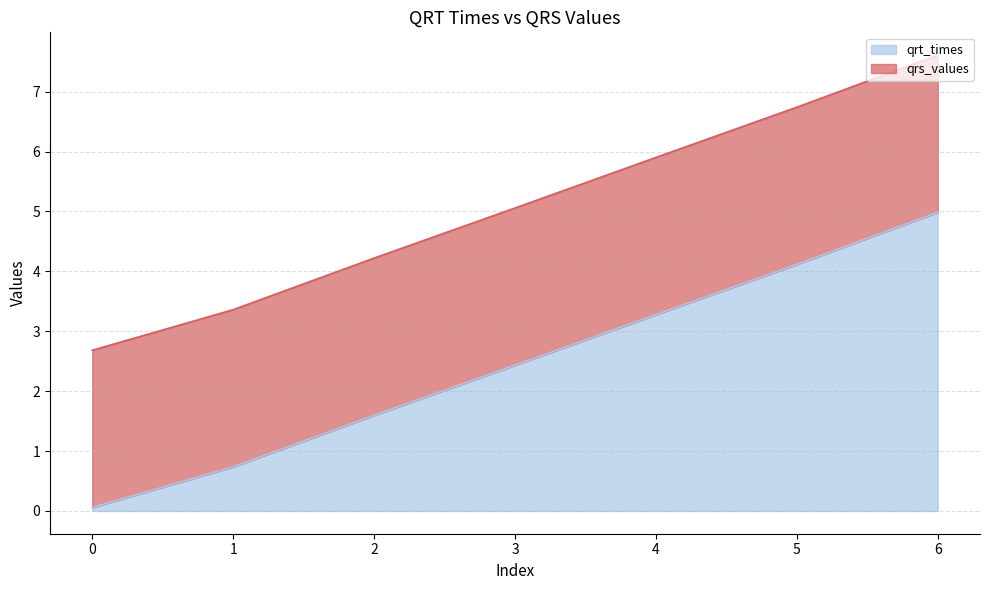

What is the difference between the maximum and minimum values in the qrt_times series?

4.9